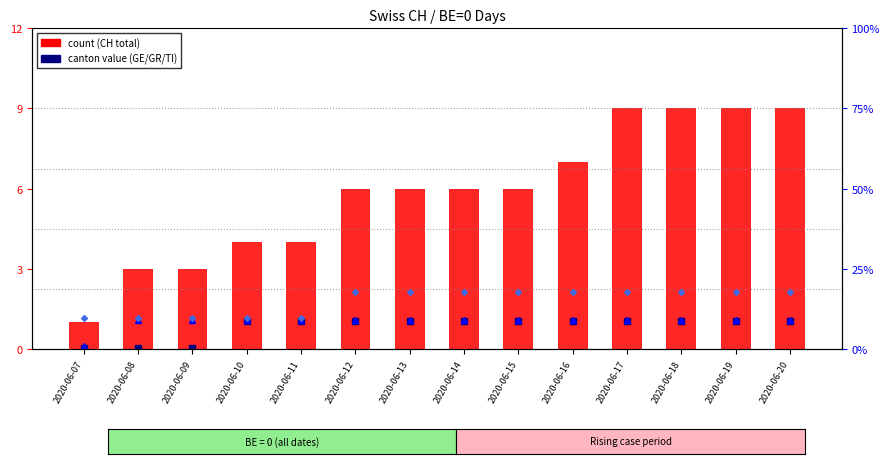

What is the difference between the maximum and minimum values?

8